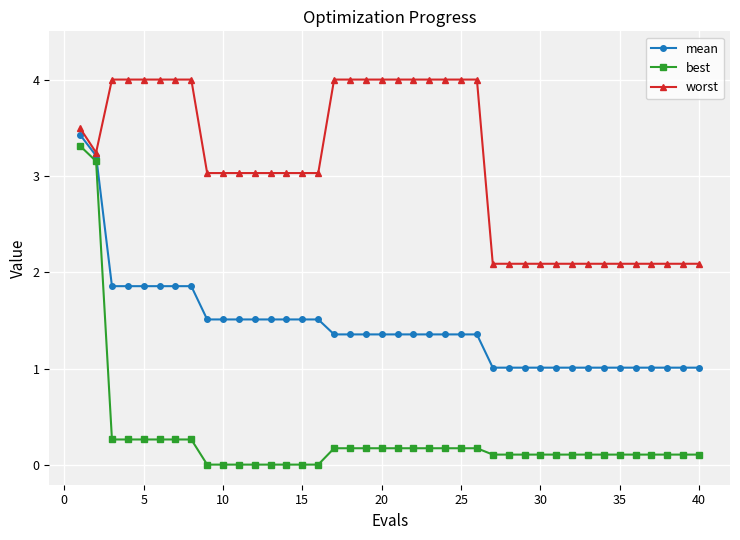

Which series has the largest total across all categories?

worst